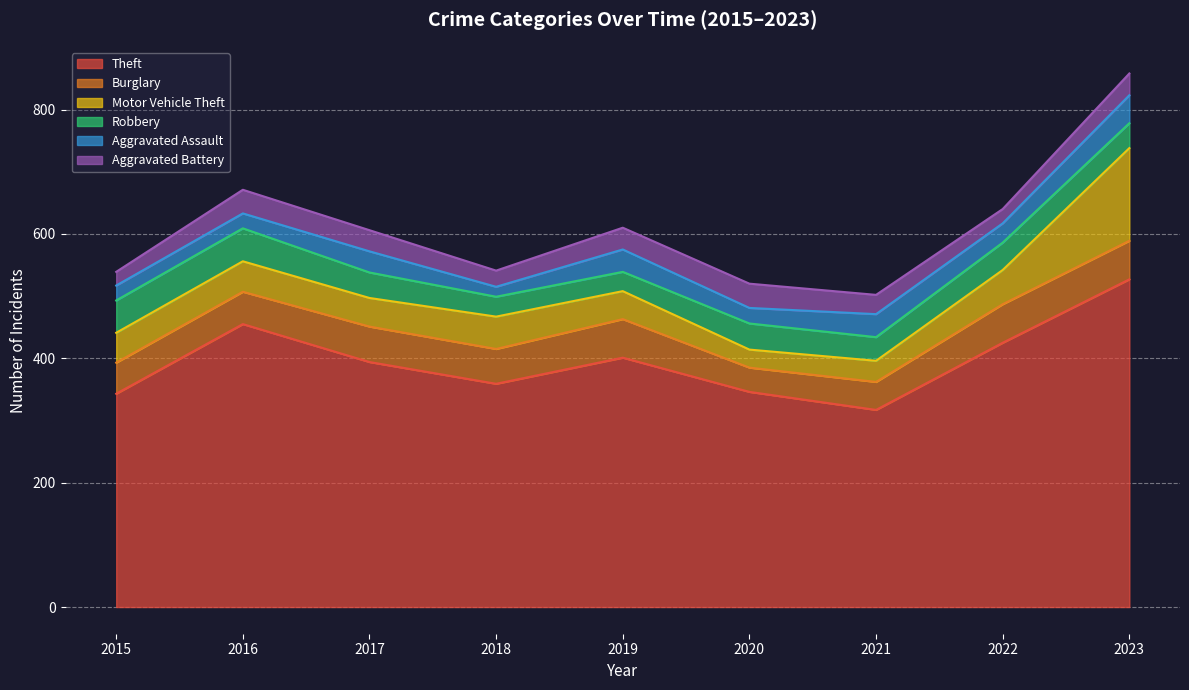

What is the difference between the Robbery values at 2015 and 2016?

1